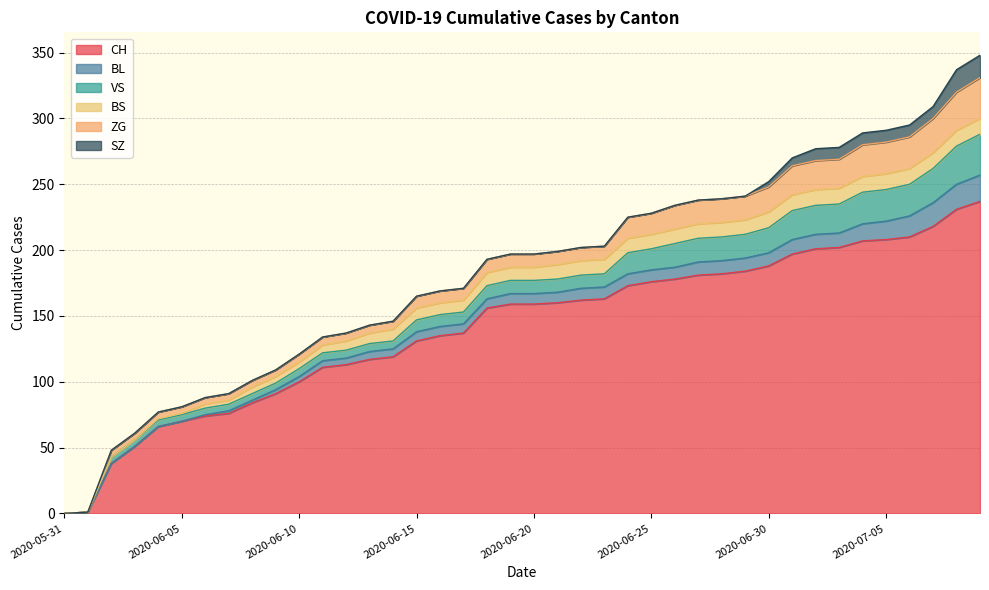

Does the chart display data point markers on the line(s)?

No